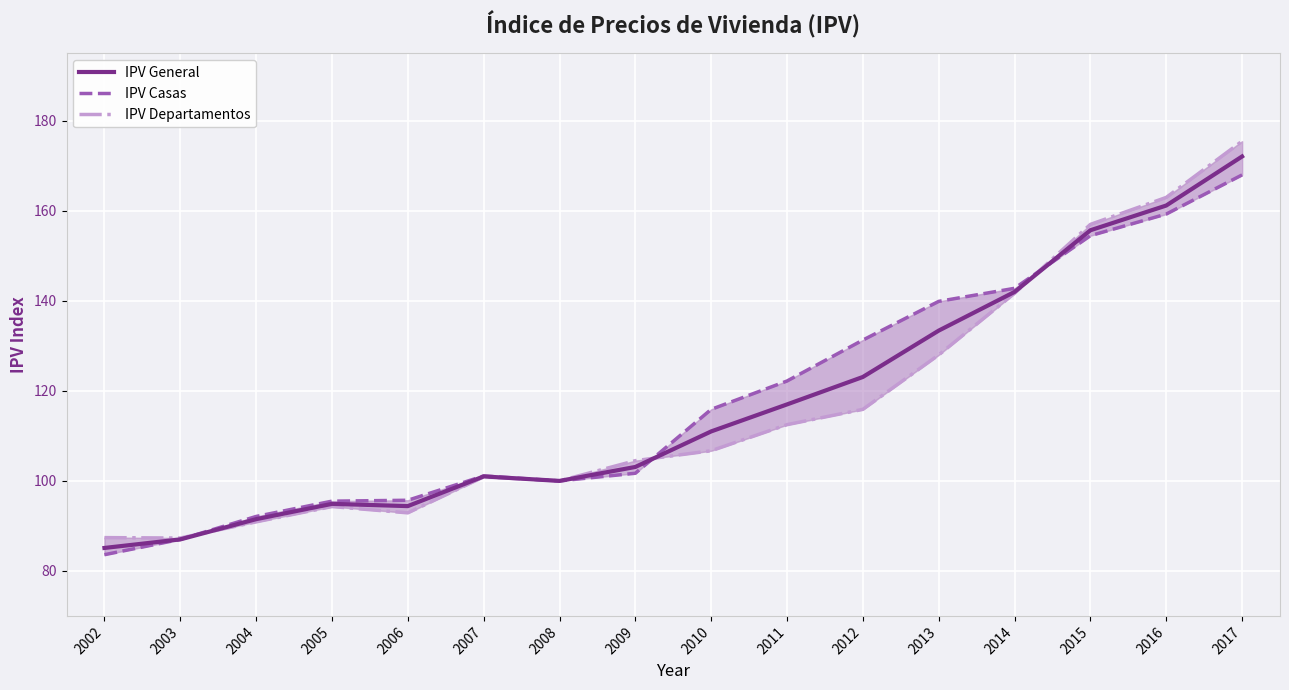

List the series in order of their peak value, highest first.

IPV Departamentos, IPV General, IPV Casas